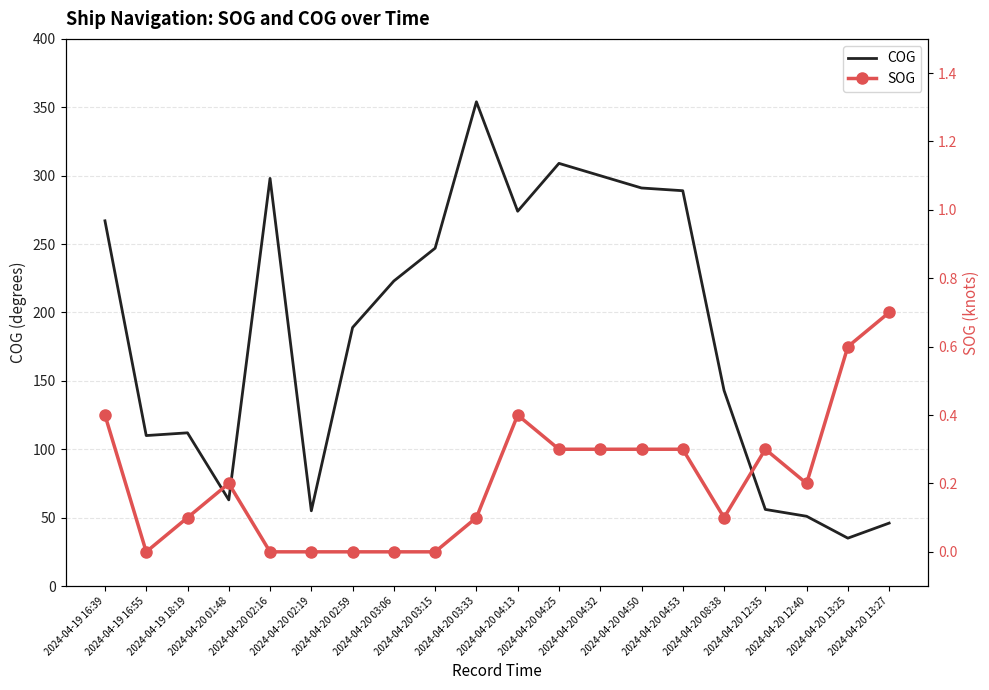

What is the lowest value of the COG series?

35